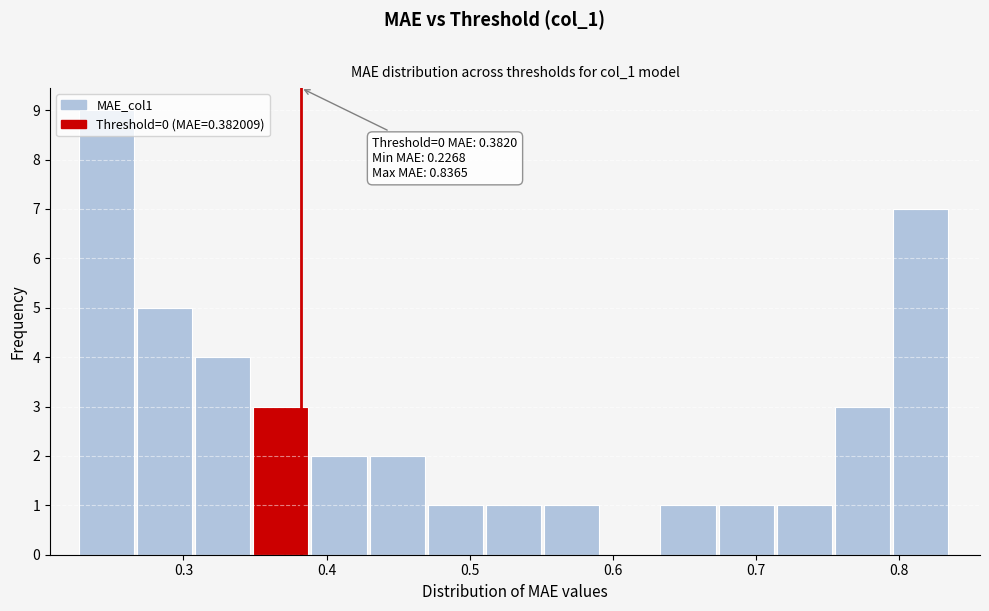

Which range on the x-axis has the tallest bar?

0.23 to 0.27